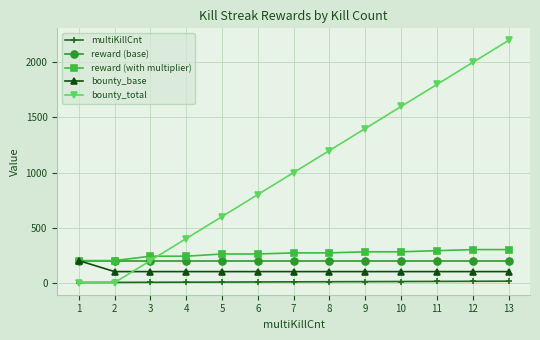

How many categories are shown in the chart?

13